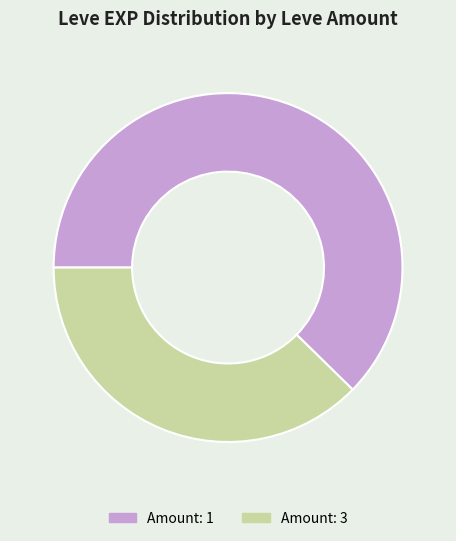

Combined, do Amount: 1 and Amount: 3 account for over 50%?

Yes